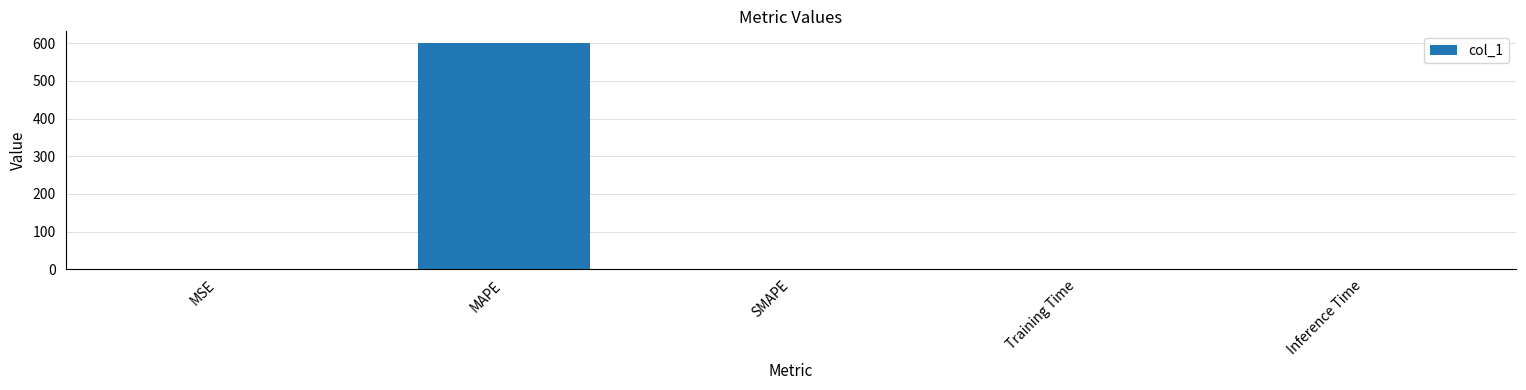

What is the sum of all values?

601.5